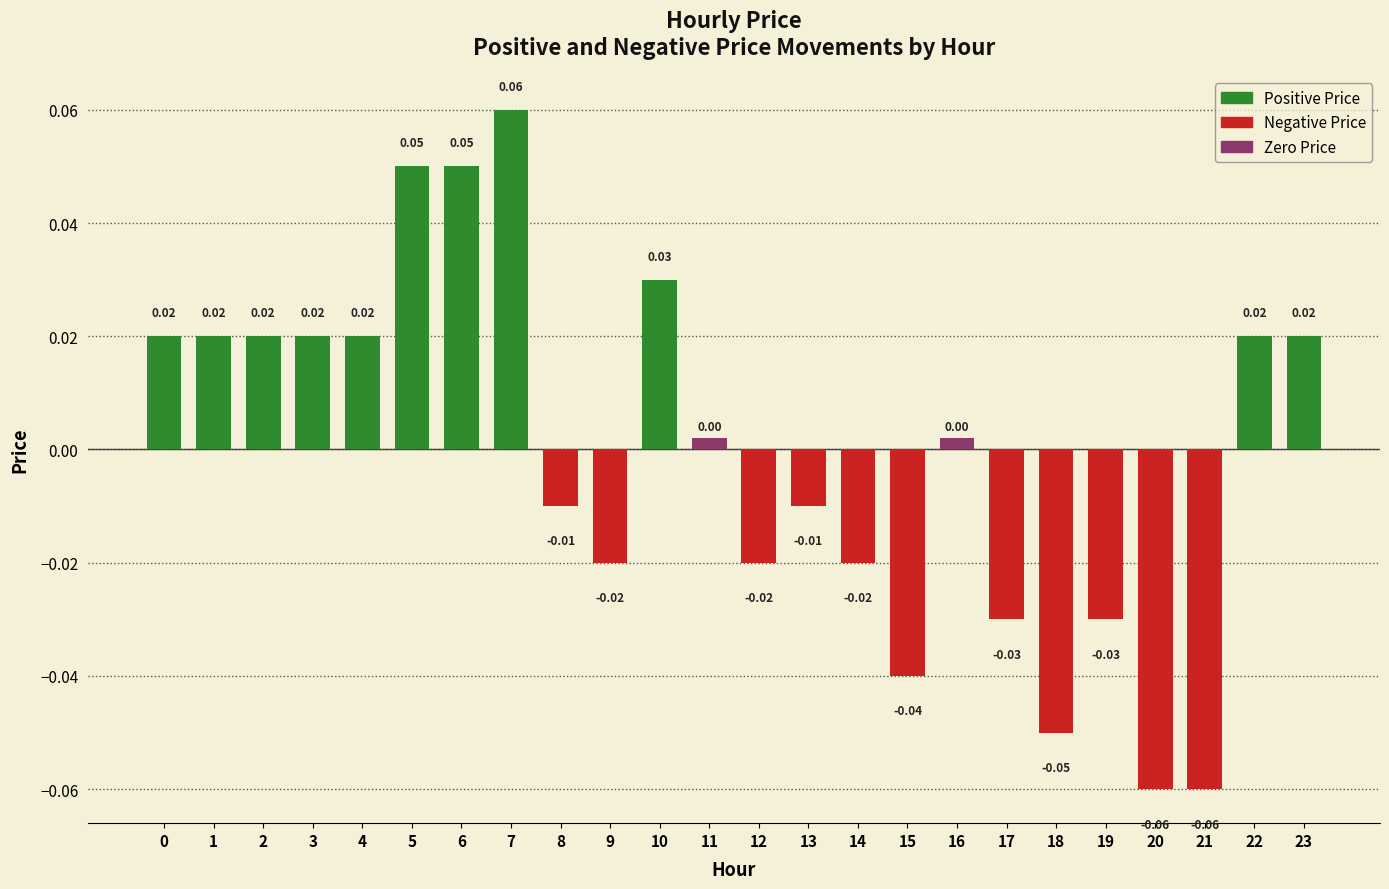

Reading left to right, what are all the values shown in this chart?

0=0.0	1=0.0	2=0.0	3=0.0	4=0.0	5=0.1	6=0.1	7=0.1	8=-0.0	9=-0.0	10=0.0	11=0.0	12=-0.0	13=-0.0	14=-0.0	15=-0.0	16=0.0	17=-0.0	18=-0.1	19=-0.0	20=-0.1	21=-0.1	22=0.0	23=0.0